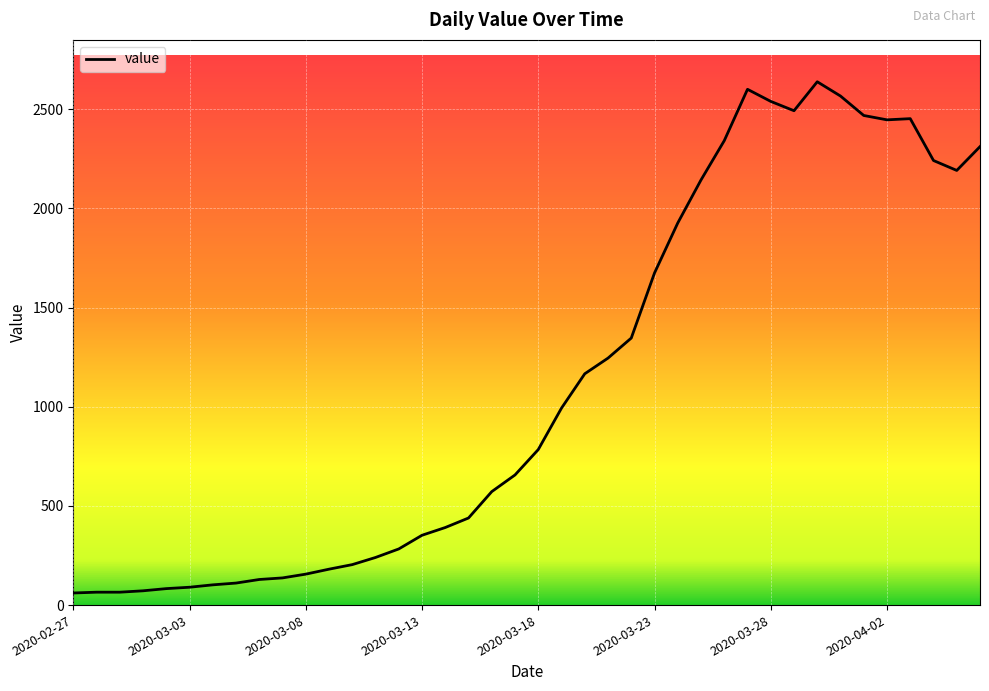

What is the maximum value shown in the chart?

2638